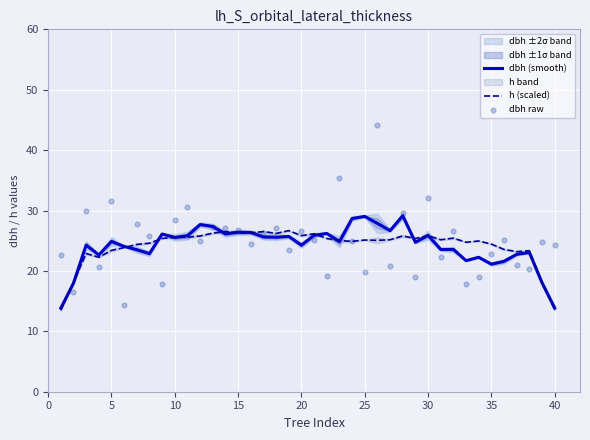

What is the lowest value of the h (scaled) series?

13.5